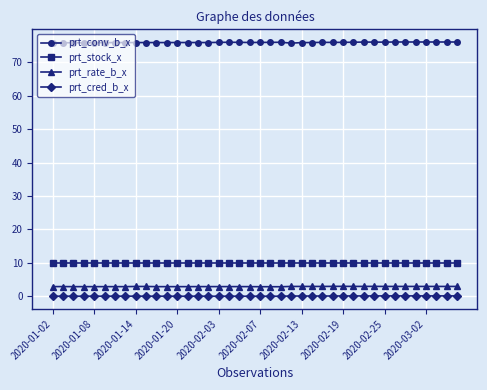

What is the lowest value of the prt_stock_x series?

10.0